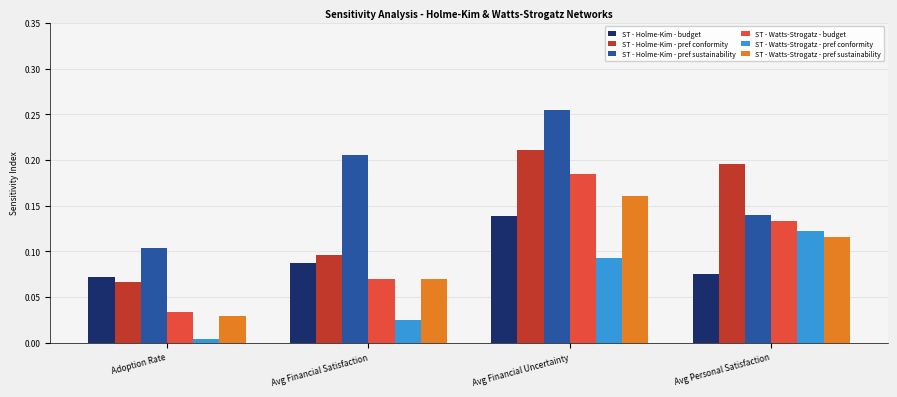

Which label corresponds to the largest value in the chart?

Avg Financial Uncertainty